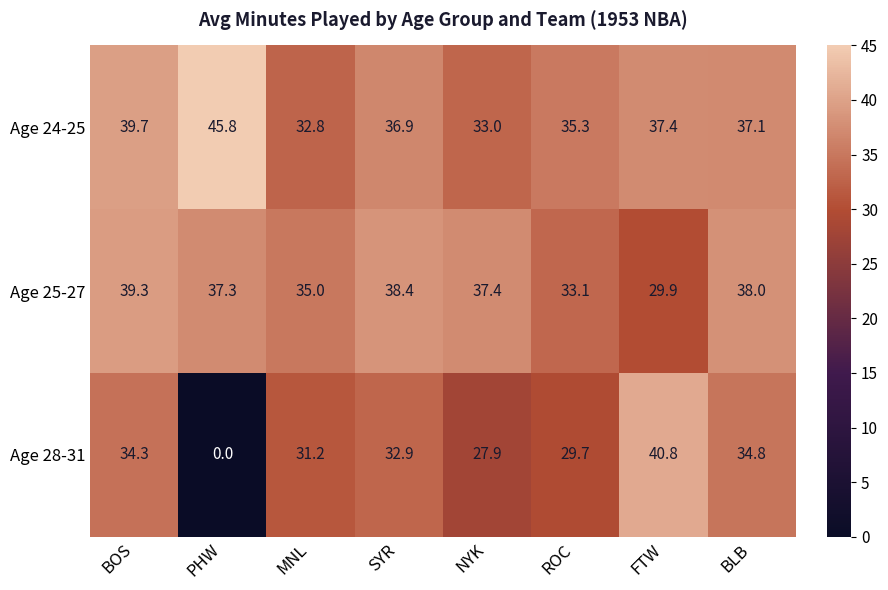

At which category is the sum across all series the highest?

BOS